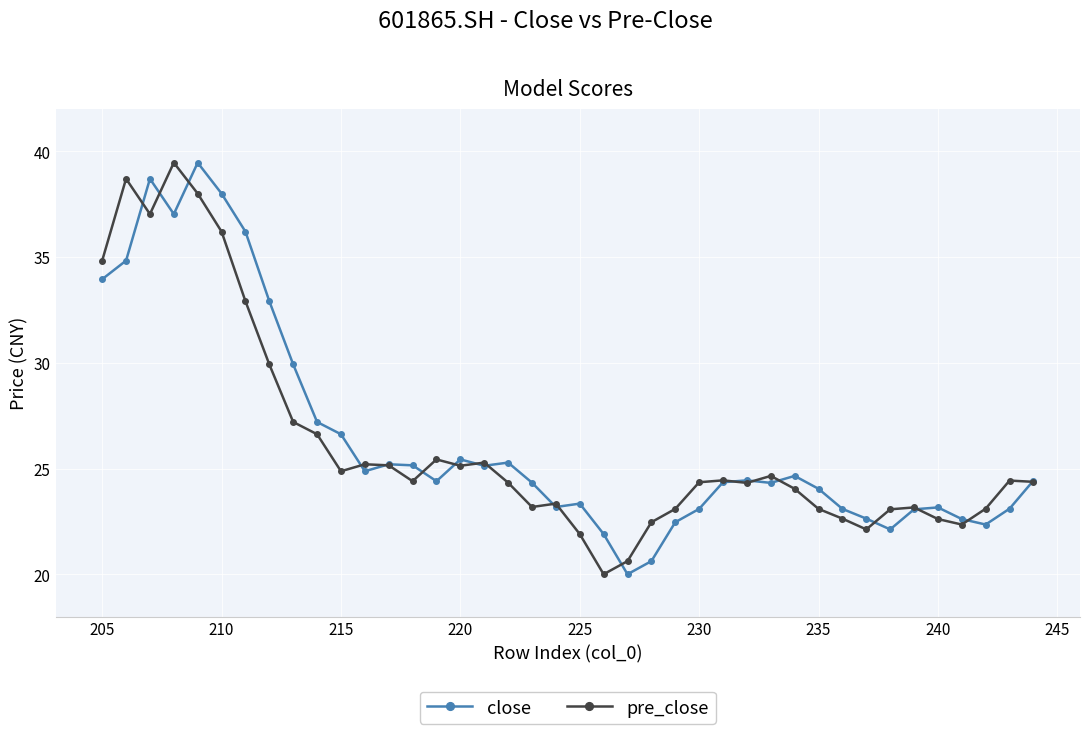

How many values in the pre_close series exceed 24?

25